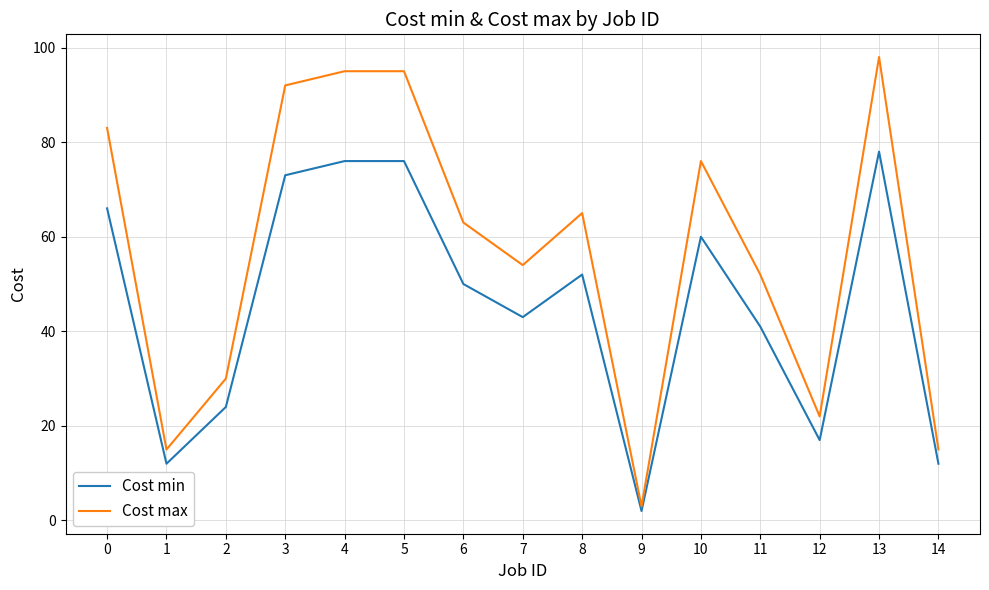

What is the sum of the Cost max values at 8 and 0?

148